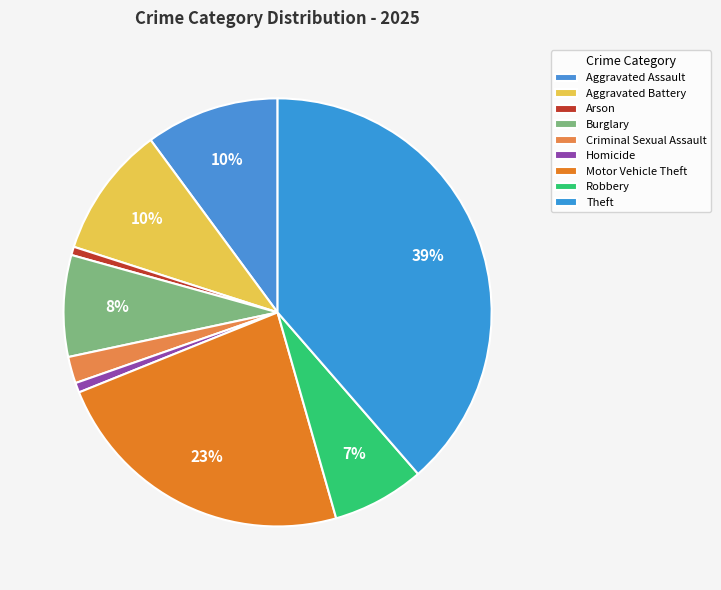

What percentage is the Aggravated Assault slice, to the nearest percent?

10%